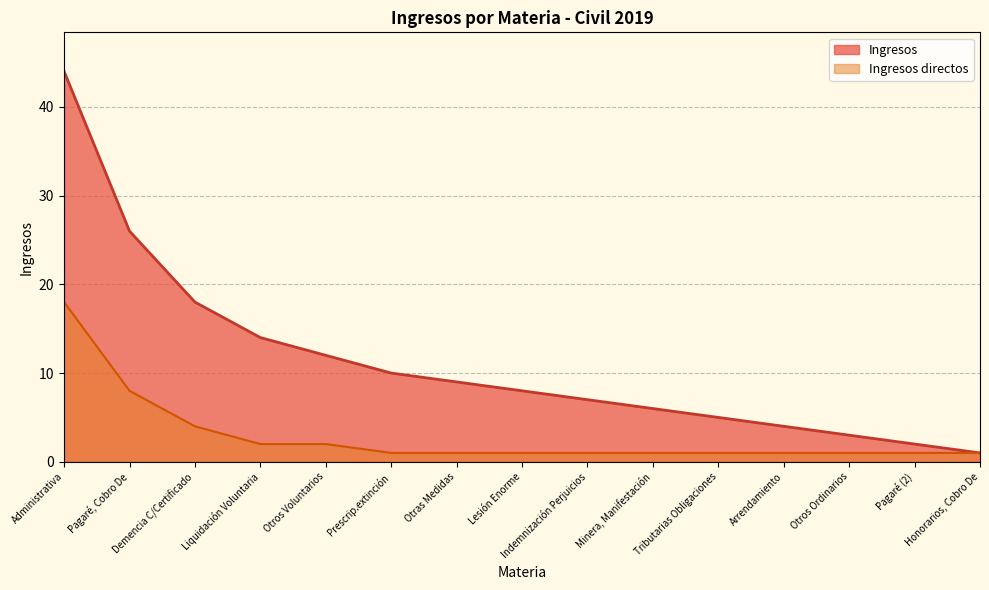

True or false: Ingresos directos has a value of 4 at Administrativa.

False